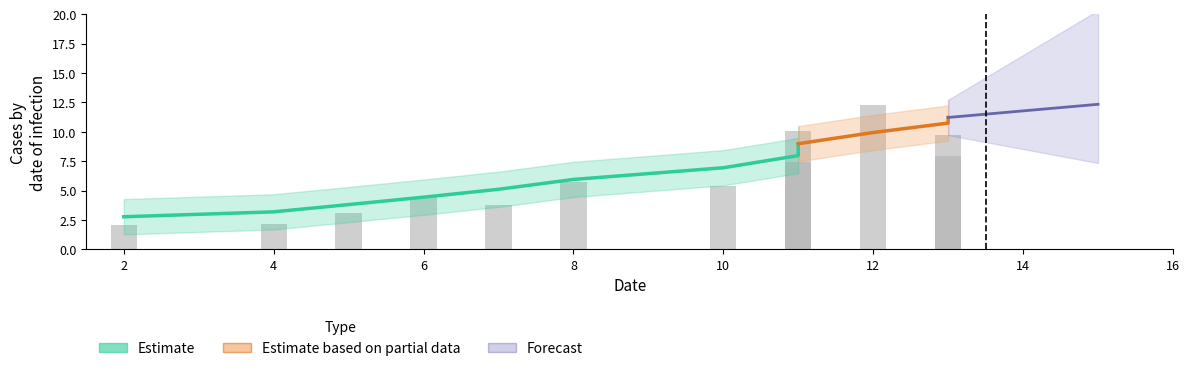

Which has a higher value, 10.0 or 8.0?

10.0